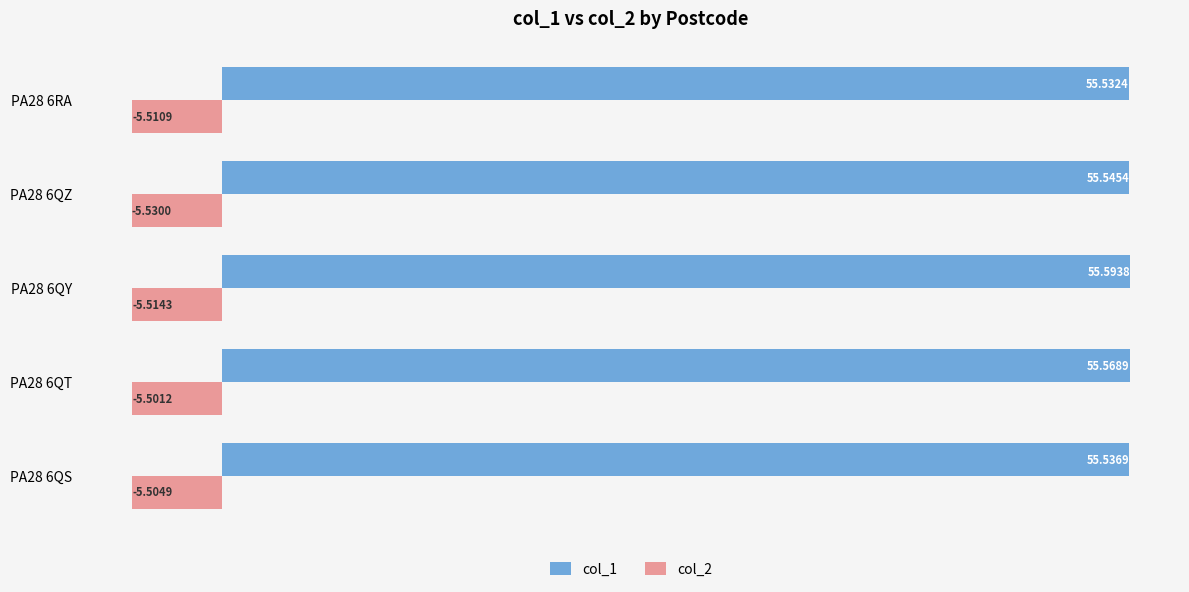

What is the sum of the col_1 values at PA28 6QZ and PA28 6QY?

111.1